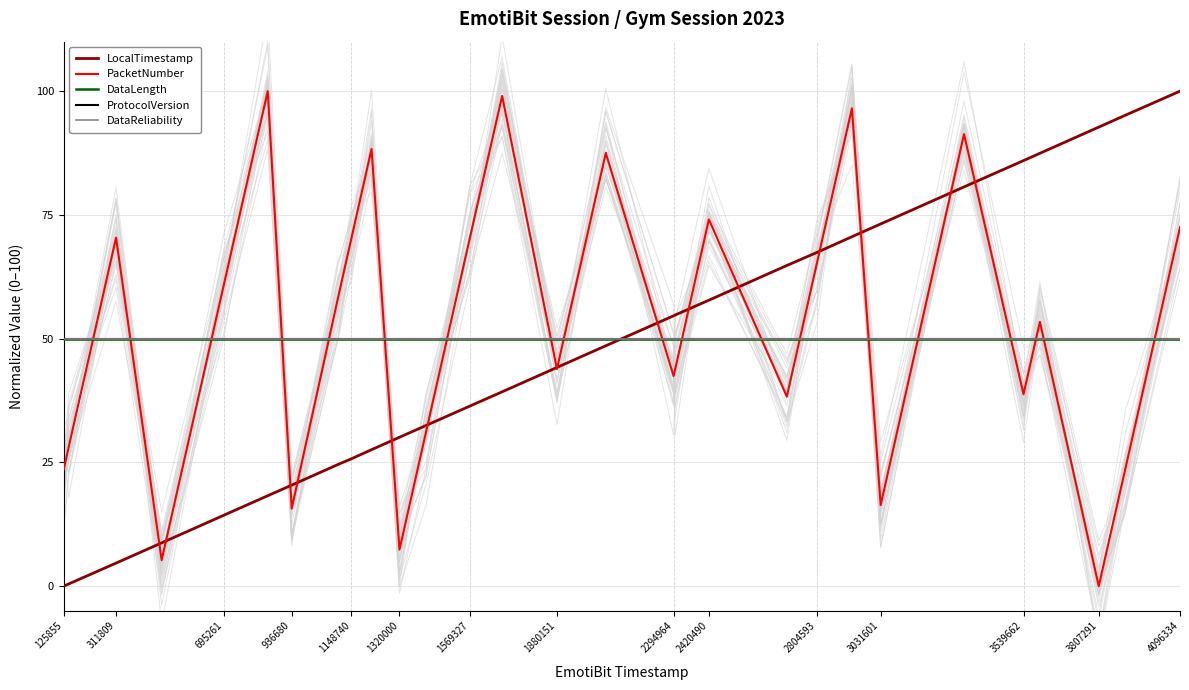

List the series in order of their peak value, lowest first.

DataLength, ProtocolVersion, DataReliability, LocalTimestamp, PacketNumber